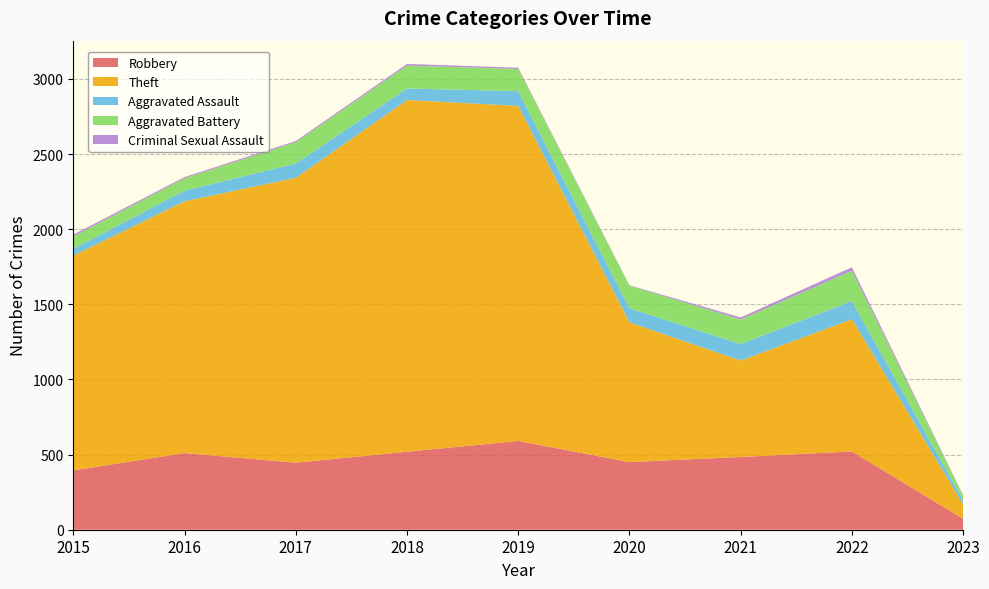

Reading right to left, list all the values displayed in this chart.

Robbery: 73	521	484	450	591	519	446	510	395
Theft: 96	880	642	930	2230	2341	1896	1676	1429
Aggravated Assault: 28	121	110	94	98	77	95	71	46
Aggravated Battery: 29	202	163	150	148	152	142	82	82
Criminal Sexual Assault: 4	23	14	3	8	11	8	8	12